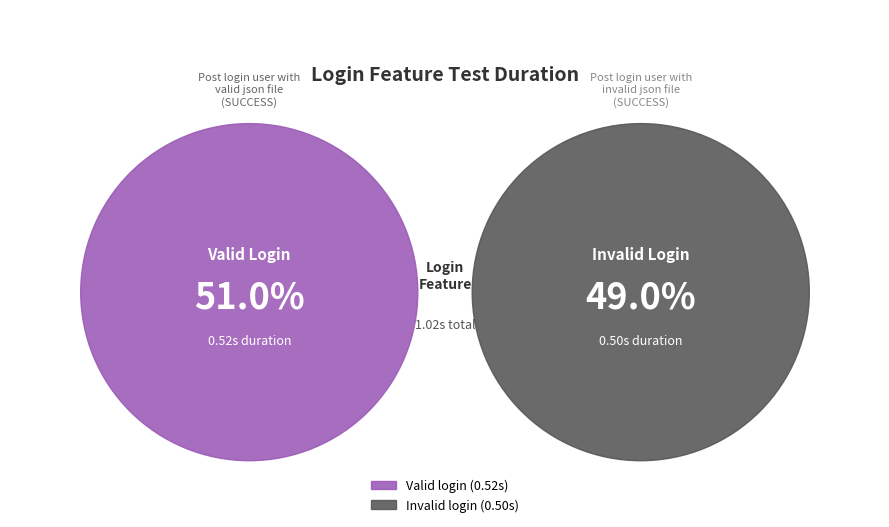

True or false: Post login user with invalid json file accounts for 49% of the total.

True